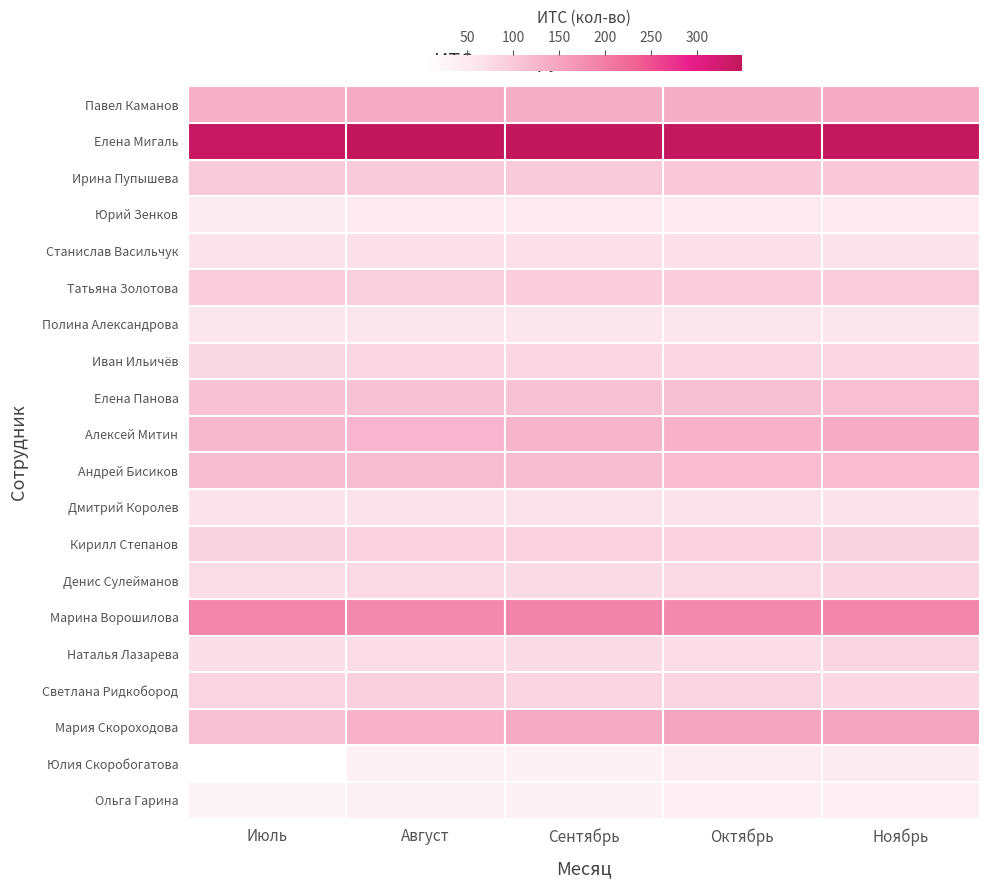

What is the spread (max minus min) of values at Август?

315